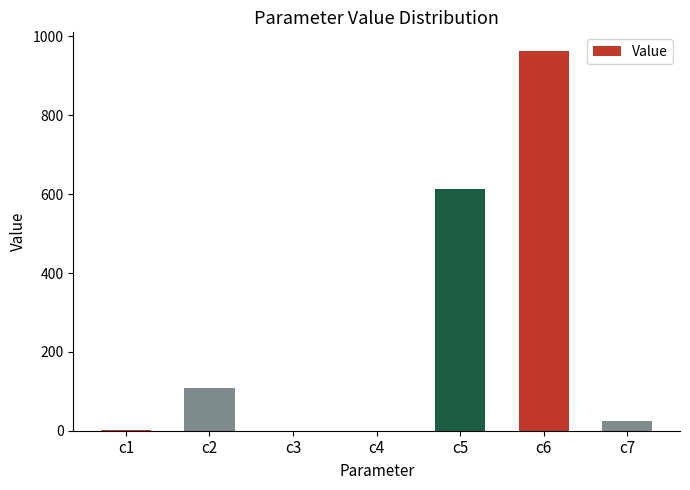

The value at c7 is 24.6. True or false?

True